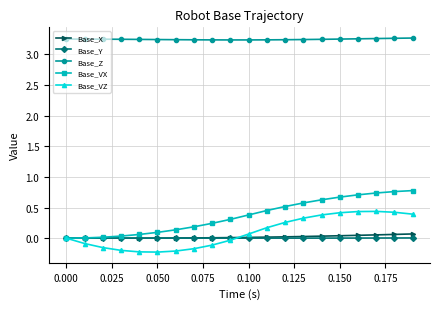

True or false: Base_Y and Base_Z intersect in this chart.

False